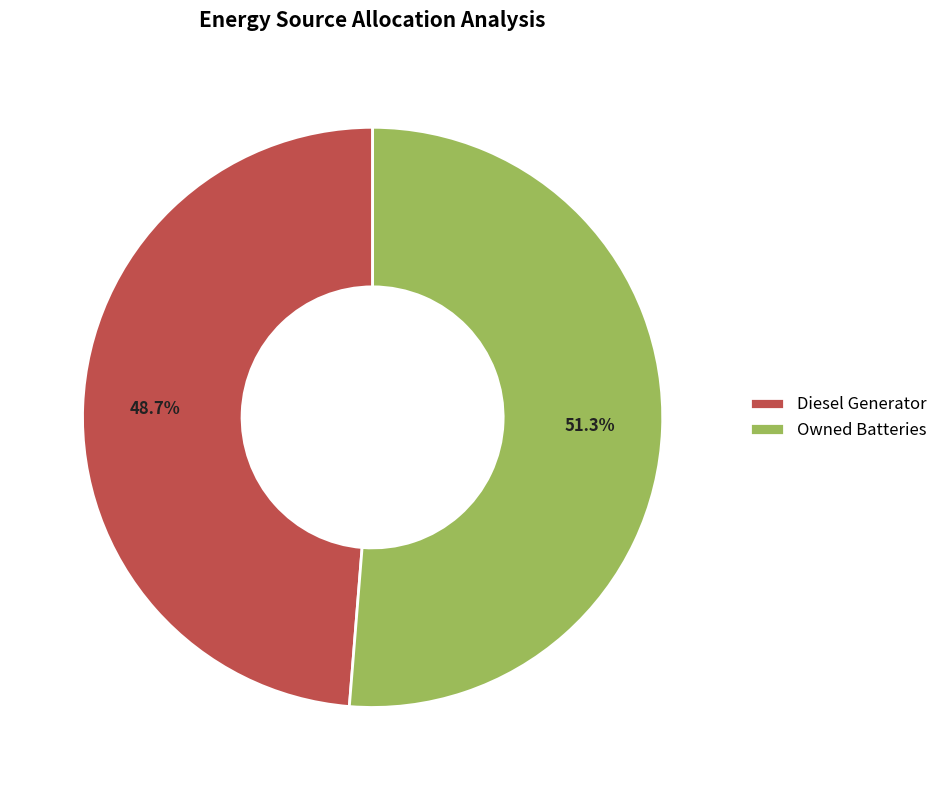

Combined, what portion of the pie is Owned Batteries and Diesel Generator?

100.0%